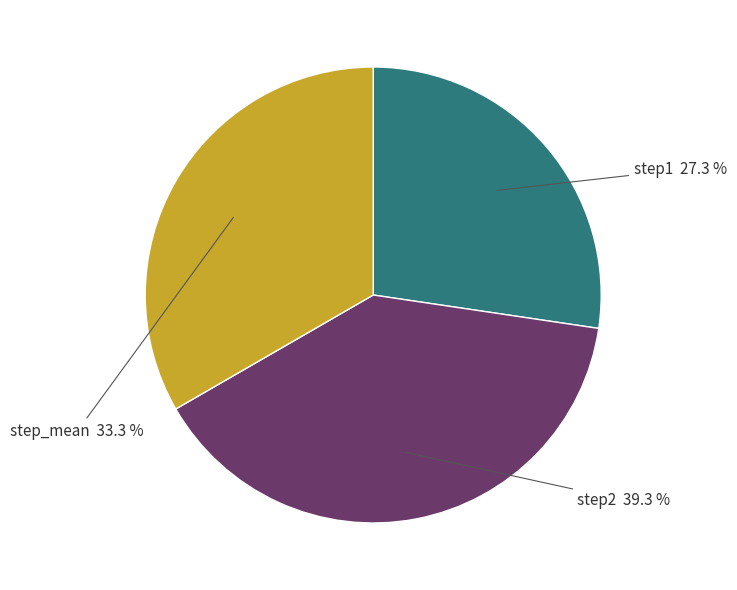

The step_mean slice represents 33% of the pie. True or false?

True